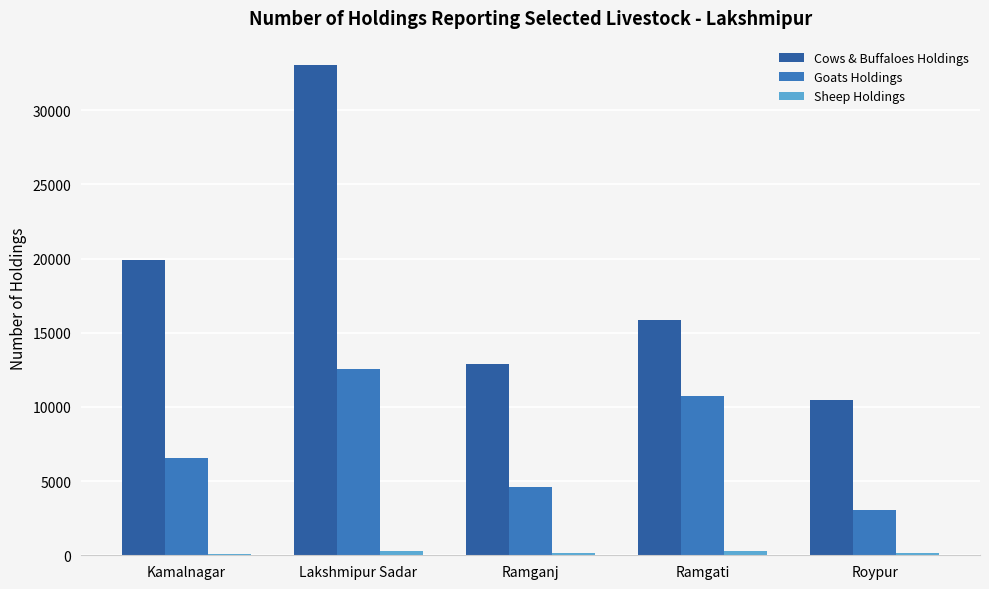

What is the difference between the Goats Holdings values at Roypur and Kamalnagar?

3471